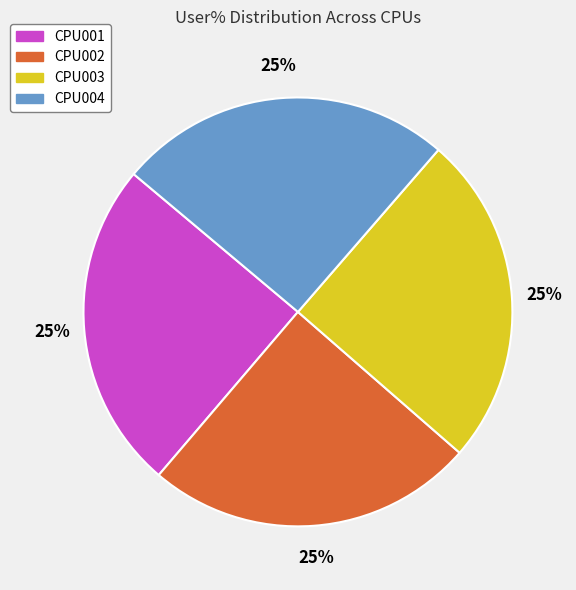

How many slices are in this pie chart?

4